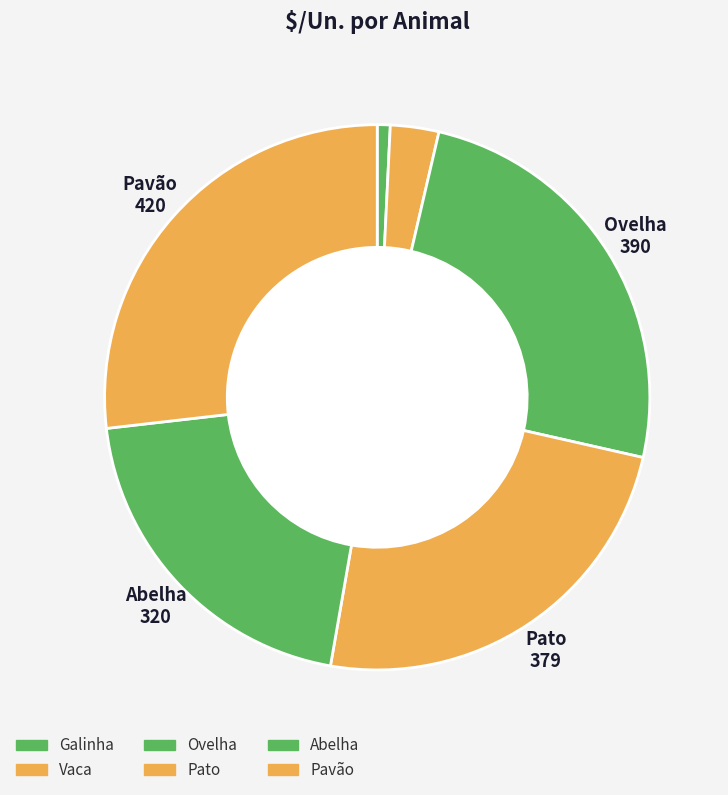

To the nearest percent, what is the difference between the largest and smallest slice percentages?

26%